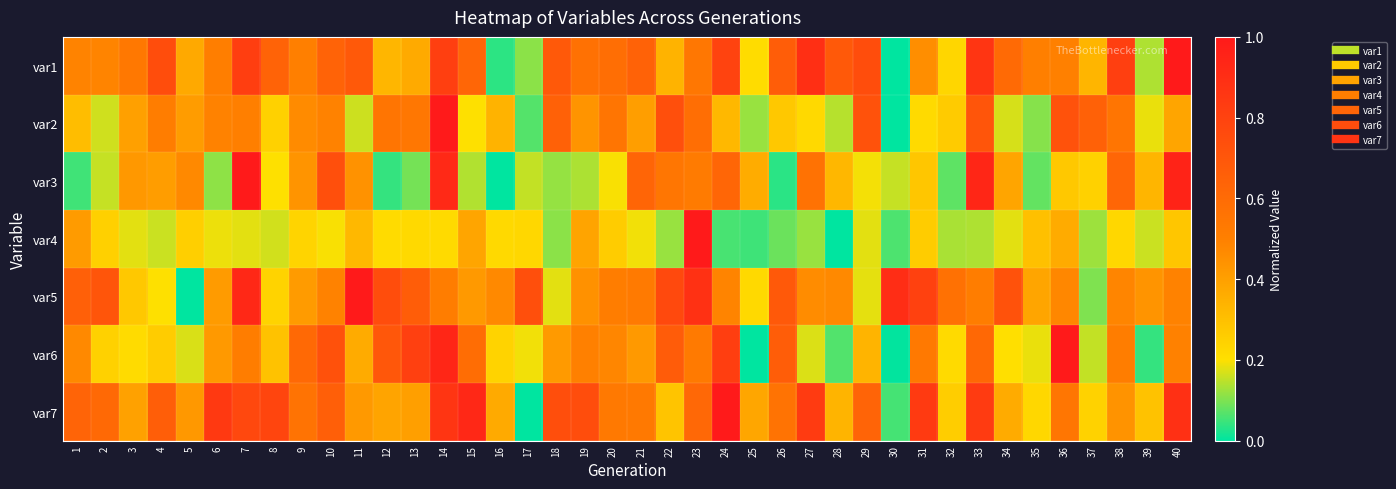

Reading left to right, what are all the values shown in this chart?

var1: 1=0.5	2=0.5	3=0.5	4=0.7	5=0.4	6=0.5	7=0.8	8=0.6	9=0.5	10=0.6	11=0.7	12=0.3	13=0.4	14=0.8	15=0.6	16=0.0	17=0.1	18=0.7	19=0.6	20=0.6	21=0.6	22=0.3	23=0.5	24=0.8	25=0.2	26=0.7	27=0.9	28=0.7	29=0.7	30=0.0	31=0.5	32=0.2	33=0.9	34=0.6	35=0.5	36=0.5	37=0.3	38=0.8	39=0.1	40=1.0
var2: 1=0.3	2=0.2	3=0.4	4=0.5	5=0.4	6=0.5	7=0.5	8=0.2	9=0.5	10=0.5	11=0.2	12=0.5	13=0.5	14=1.0	15=0.2	16=0.3	17=0.1	18=0.7	19=0.4	20=0.6	21=0.4	22=0.7	23=0.6	24=0.3	25=0.1	26=0.3	27=0.2	28=0.1	29=0.7	30=0.0	31=0.2	32=0.3	33=0.7	34=0.2	35=0.1	36=0.7	37=0.6	38=0.6	39=0.2	40=0.4
var3: 1=0.1	2=0.2	3=0.4	4=0.4	5=0.5	6=0.1	7=1.0	8=0.2	9=0.4	10=0.7	11=0.4	12=0.0	13=0.1	14=0.9	15=0.1	16=0.0	17=0.2	18=0.1	19=0.1	20=0.2	21=0.6	22=0.5	23=0.5	24=0.6	25=0.4	26=0.0	27=0.6	28=0.3	29=0.2	30=0.2	31=0.3	32=0.1	33=0.9	34=0.4	35=0.1	36=0.3	37=0.2	38=0.6	39=0.3	40=1.0
var4: 1=0.4	2=0.2	3=0.2	4=0.2	5=0.3	6=0.2	7=0.2	8=0.2	9=0.2	10=0.2	11=0.3	12=0.2	13=0.2	14=0.2	15=0.4	16=0.2	17=0.2	18=0.1	19=0.4	20=0.3	21=0.2	22=0.1	23=1.0	24=0.1	25=0.0	26=0.1	27=0.1	28=0.0	29=0.2	30=0.1	31=0.3	32=0.1	33=0.1	34=0.2	35=0.3	36=0.4	37=0.1	38=0.2	39=0.2	40=0.3
var5: 1=0.7	2=0.7	3=0.3	4=0.2	5=0.0	6=0.4	7=0.9	8=0.2	9=0.4	10=0.5	11=1.0	12=0.7	13=0.7	14=0.5	15=0.4	16=0.5	17=0.7	18=0.2	19=0.4	20=0.5	21=0.5	22=0.8	23=0.9	24=0.5	25=0.2	26=0.7	27=0.5	28=0.5	29=0.2	30=0.9	31=0.8	32=0.6	33=0.5	34=0.7	35=0.4	36=0.5	37=0.1	38=0.5	39=0.4	40=0.5
var6: 1=0.5	2=0.2	3=0.2	4=0.3	5=0.2	6=0.4	7=0.5	8=0.3	9=0.6	10=0.7	11=0.4	12=0.7	13=0.8	14=0.9	15=0.6	16=0.2	17=0.2	18=0.4	19=0.5	20=0.5	21=0.4	22=0.7	23=0.5	24=0.8	25=0.0	26=0.7	27=0.2	28=0.1	29=0.3	30=0.0	31=0.5	32=0.2	33=0.6	34=0.2	35=0.2	36=1.0	37=0.2	38=0.5	39=0.0	40=0.5
var7: 1=0.6	2=0.6	3=0.4	4=0.7	5=0.4	6=0.8	7=0.8	8=0.8	9=0.6	10=0.7	11=0.4	12=0.4	13=0.4	14=0.9	15=0.9	16=0.4	17=0.0	18=0.7	19=0.7	20=0.5	21=0.5	22=0.3	23=0.6	24=1.0	25=0.4	26=0.6	27=0.8	28=0.3	29=0.6	30=0.1	31=0.8	32=0.3	33=0.8	34=0.4	35=0.2	36=0.5	37=0.2	38=0.4	39=0.3	40=0.9